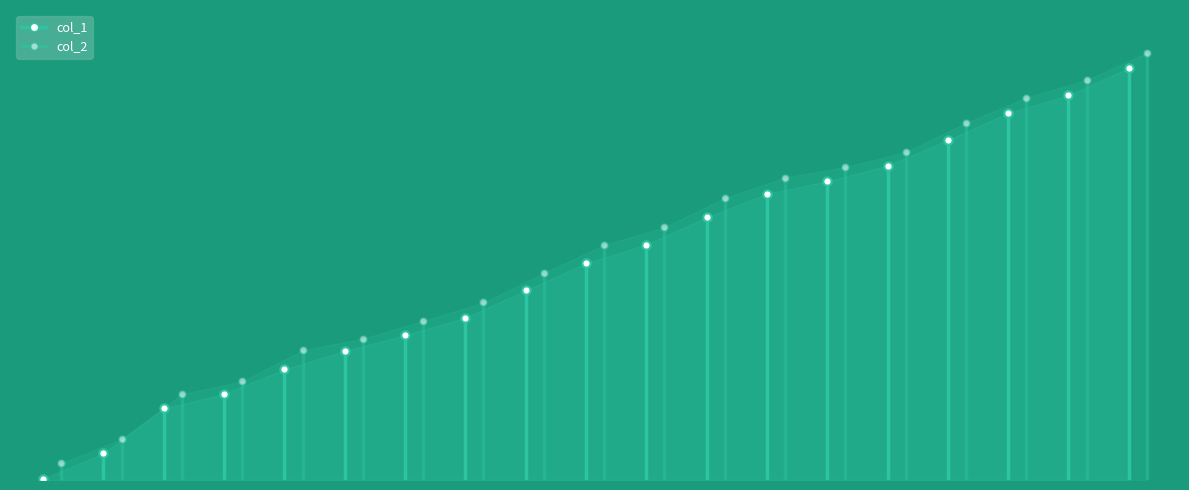

What is the sum of the col_2 values at 20 and 11?

738